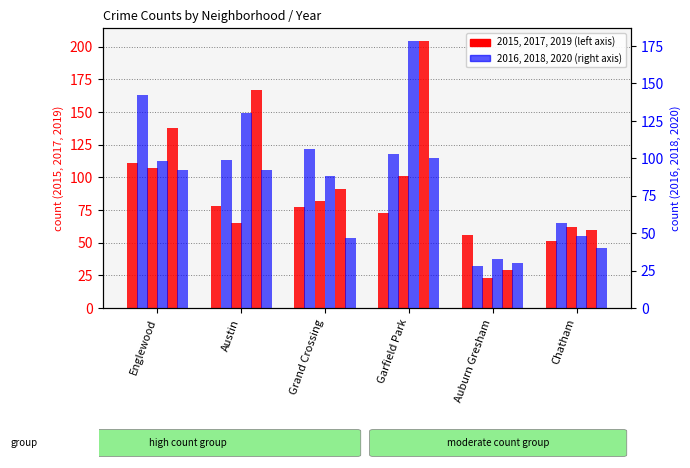

Reading left to right, list all the values displayed in this chart.

2015: Englewood=111	Austin=78	Grand Crossing=77	Garfield Park=73	Auburn Gresham=56	Chatham=51
2016: Englewood=142	Austin=99	Grand Crossing=106	Garfield Park=103	Auburn Gresham=28	Chatham=57
2017: Englewood=107	Austin=65	Grand Crossing=82	Garfield Park=101	Auburn Gresham=23	Chatham=62
2018: Englewood=98	Austin=130	Grand Crossing=88	Garfield Park=178	Auburn Gresham=33	Chatham=48
2019: Englewood=138	Austin=167	Grand Crossing=91	Garfield Park=204	Auburn Gresham=29	Chatham=60
2020: Englewood=92	Austin=92	Grand Crossing=47	Garfield Park=100	Auburn Gresham=30	Chatham=40